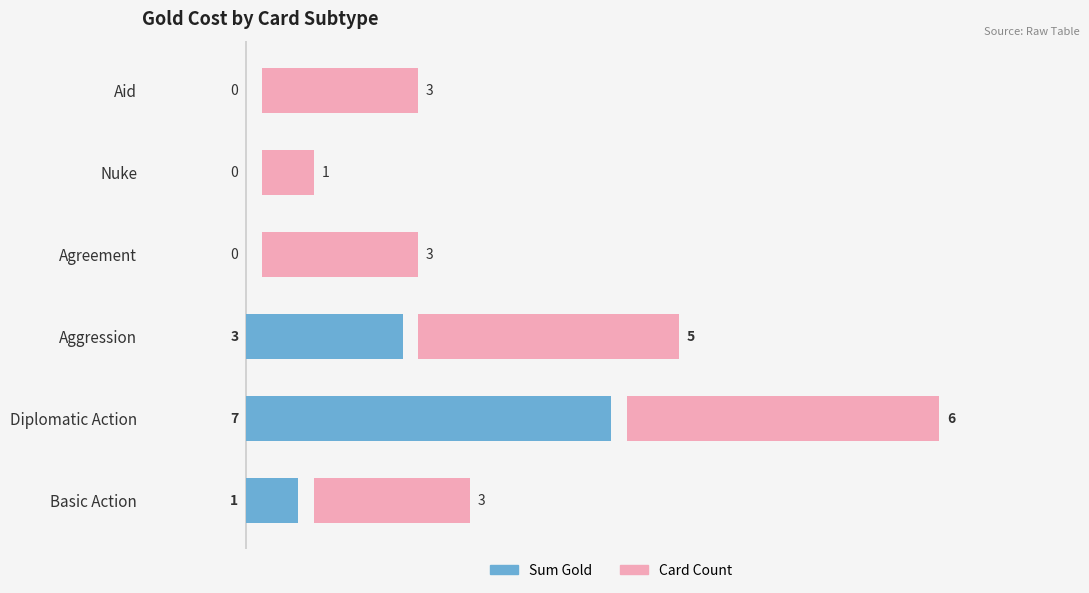

What are all the series names shown in the legend?

Sum Gold, Card Count